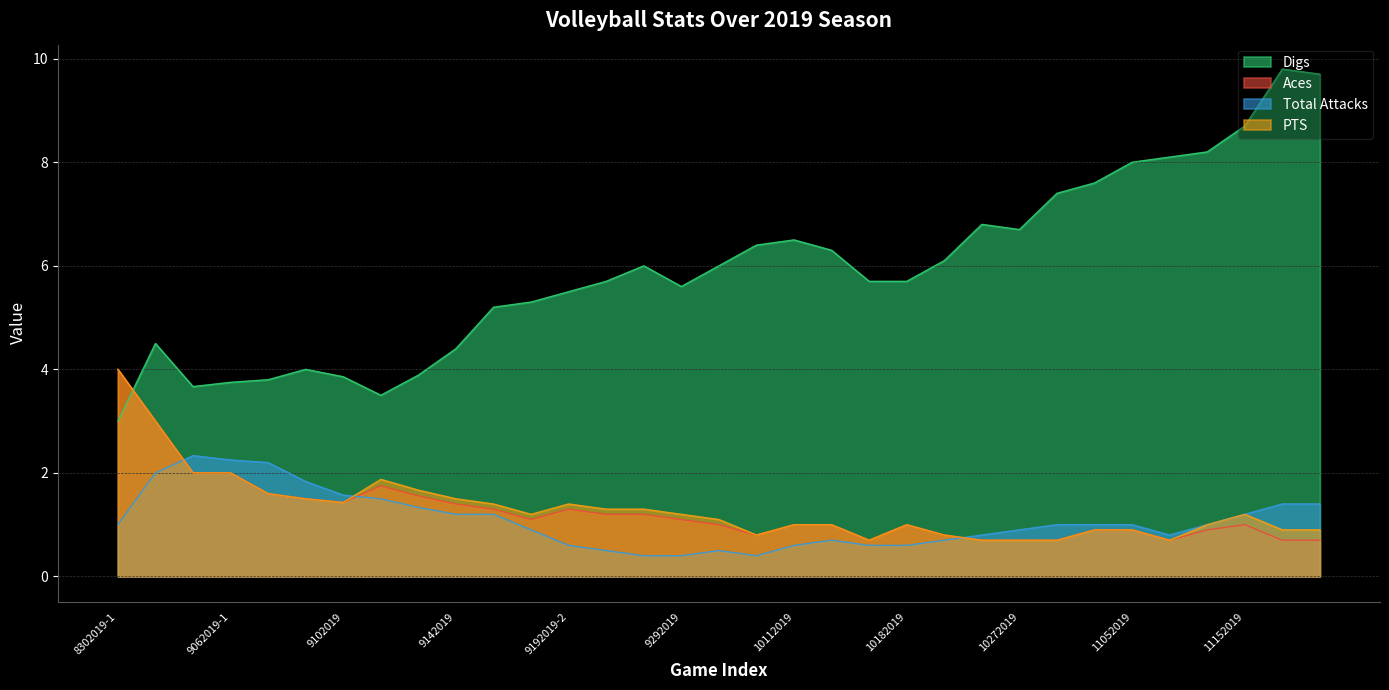

Where is the first local maximum for Total Attacks?

8312019